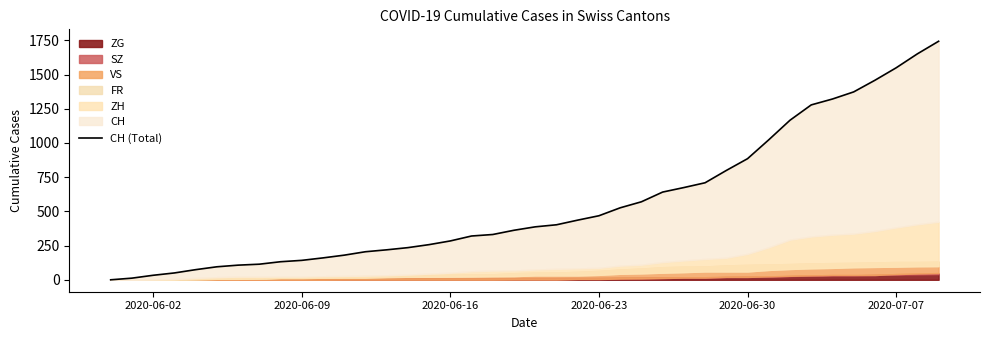

How many lines are shown in the chart?

1